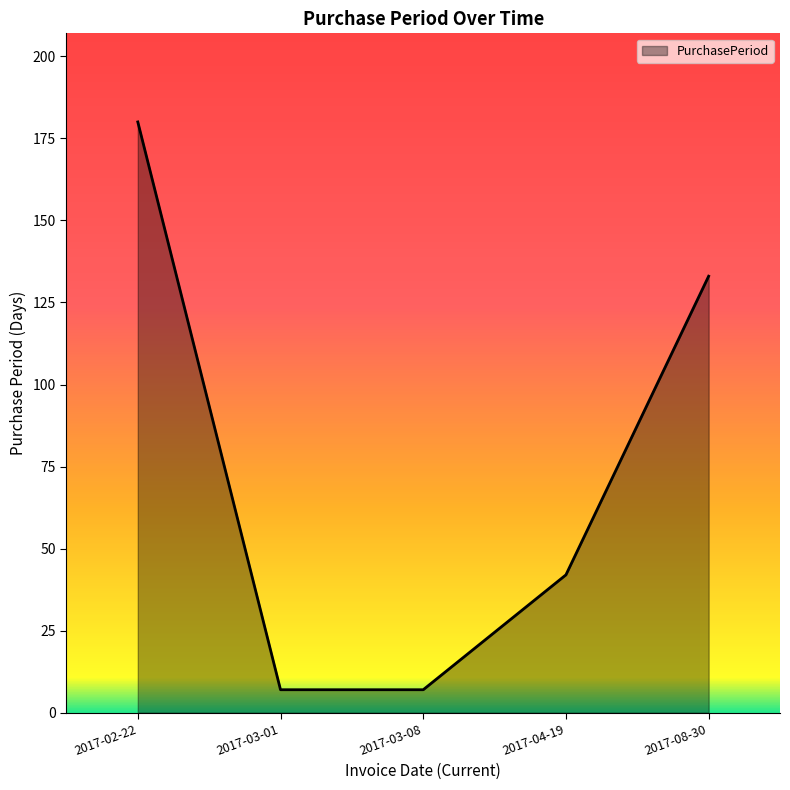

How many distinct data groups are displayed?

1